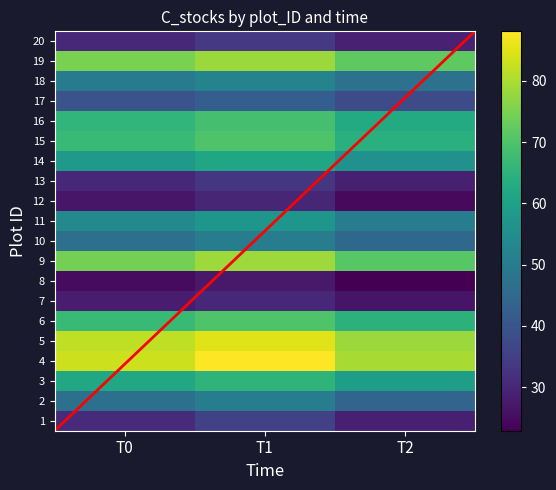

What is the total value across all series at 1?

95.1